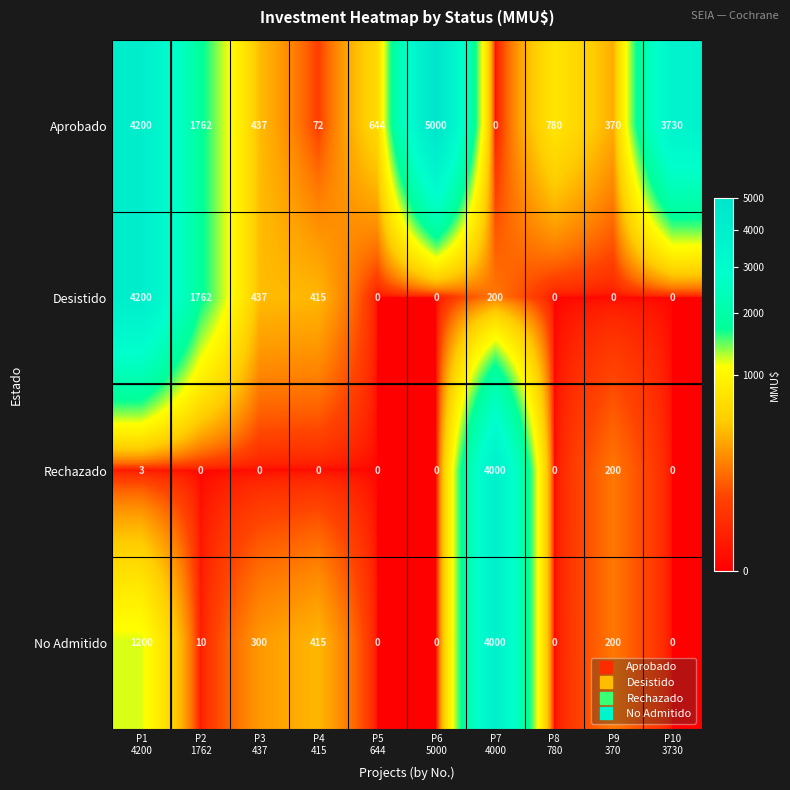

Which series has the largest total across all categories?

Aprobado